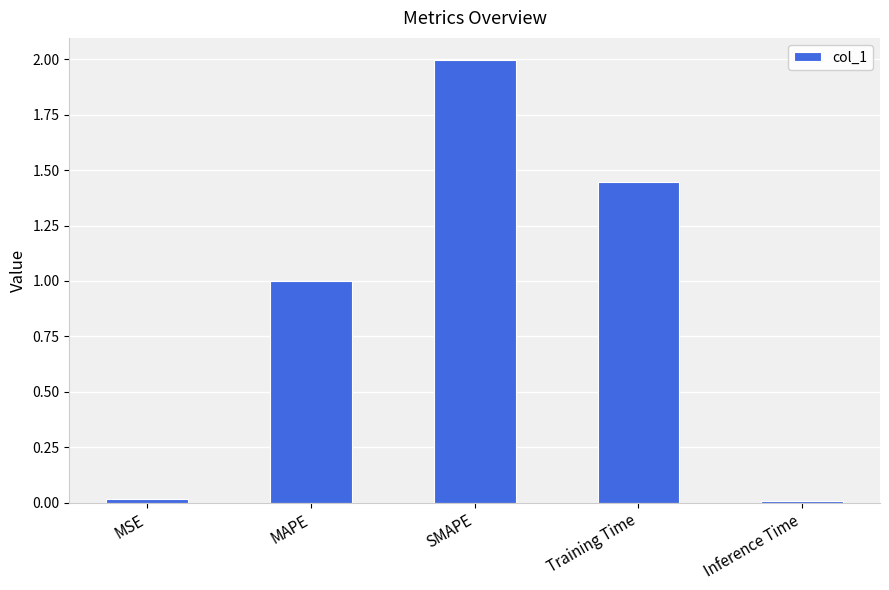

What value does the data have at MAPE?

1.0